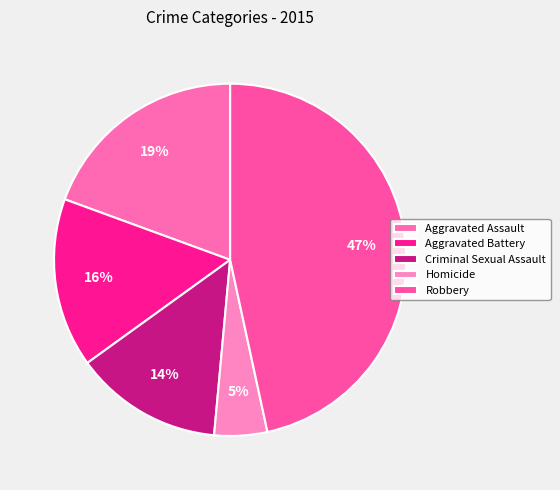

Count the number of slices in the pie.

5